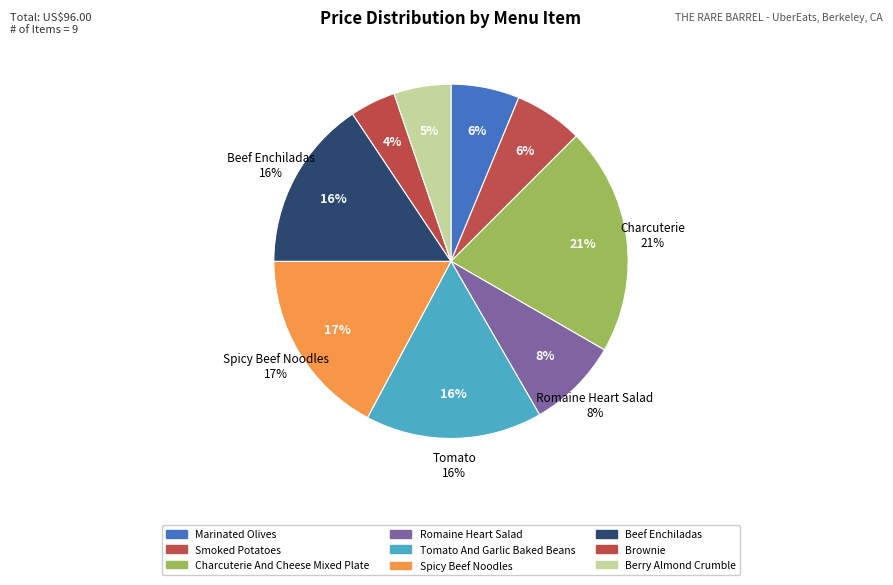

What is the ratio of the value at BROWNIE to the value at MARINATED OLIVES?

0.7